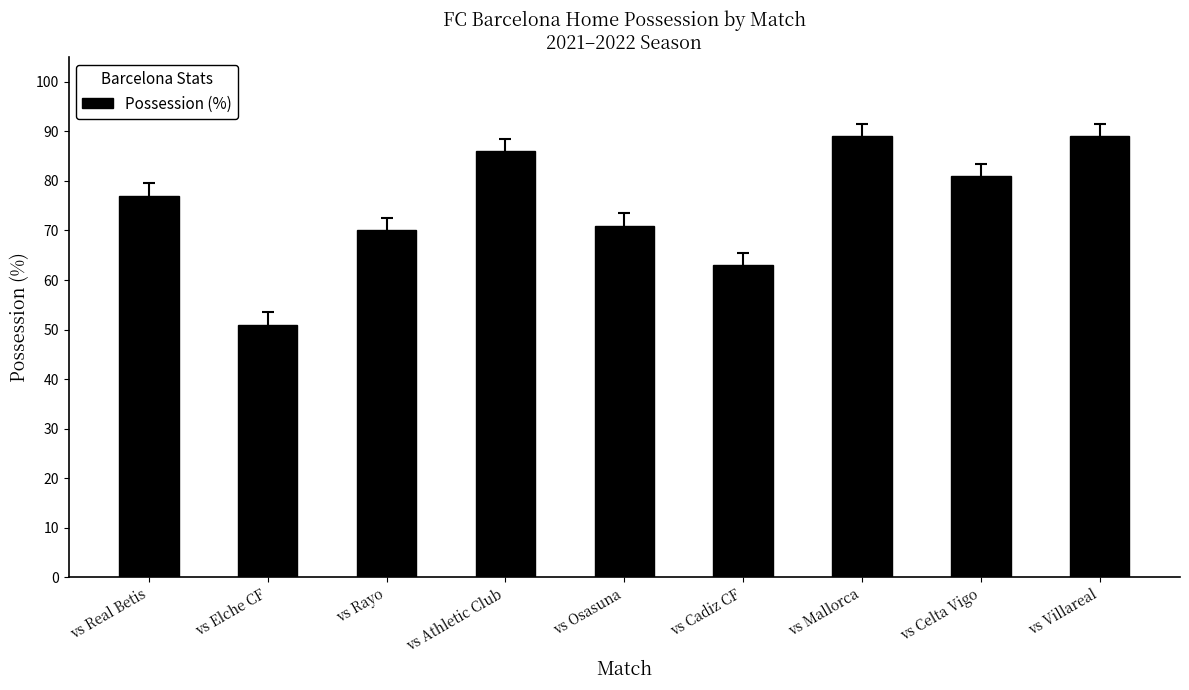

At which category does the chart reach its minimum across all series?

vs Elche CF